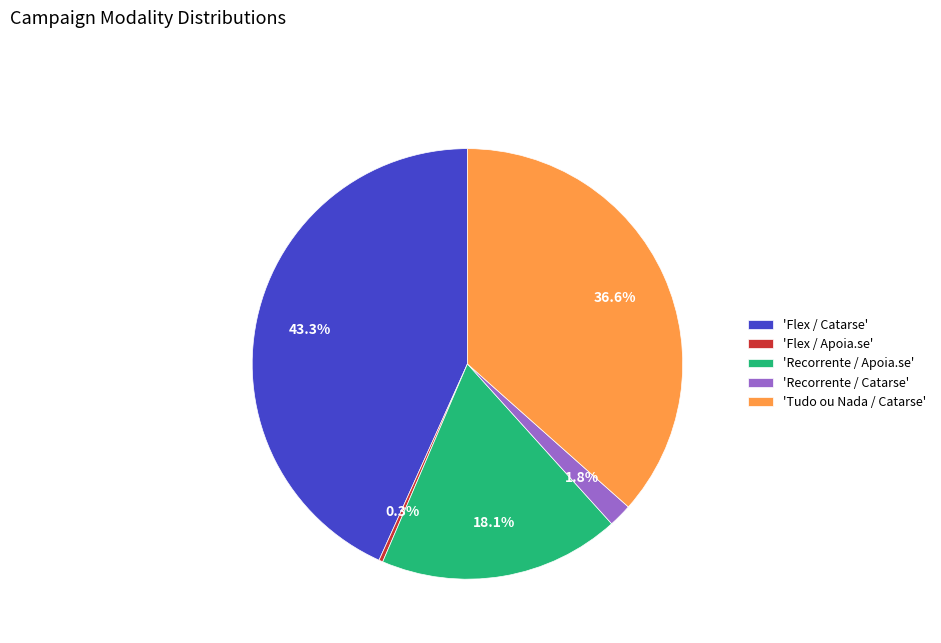

Which has a higher value, 'Flex / Apoia.se' or 'Flex / Catarse'?

'Flex / Catarse'